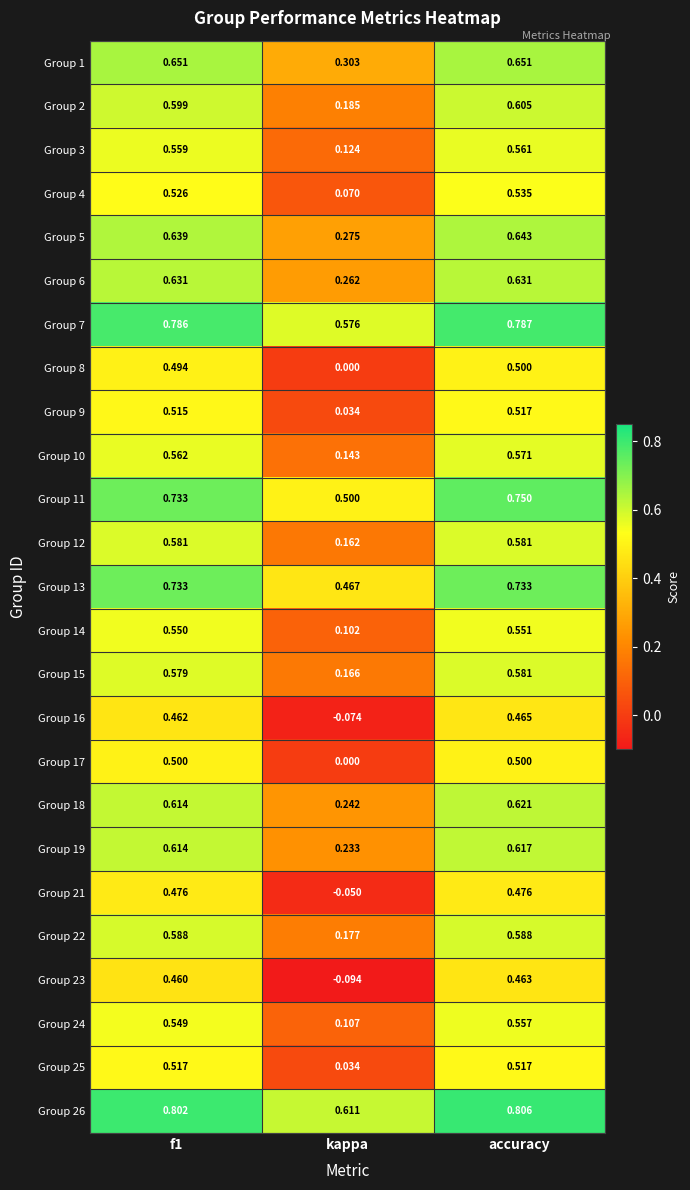

Which series has the widest spread of values?

Group 23